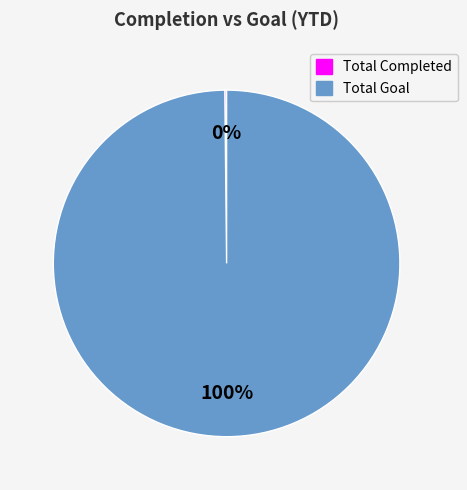

Is it true that Total Goal is 100% of the pie?

True